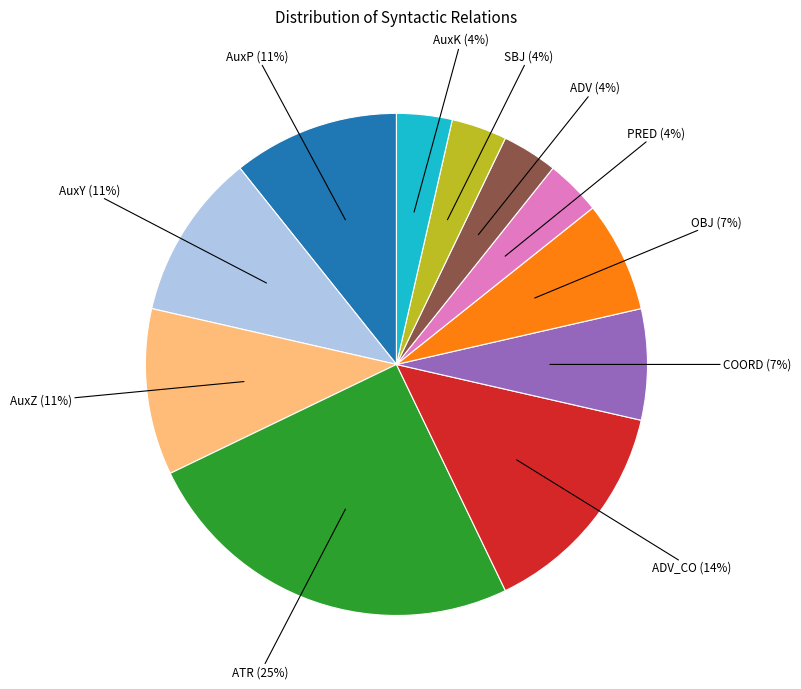

Between OBJ and AuxY, which is larger?

AuxY